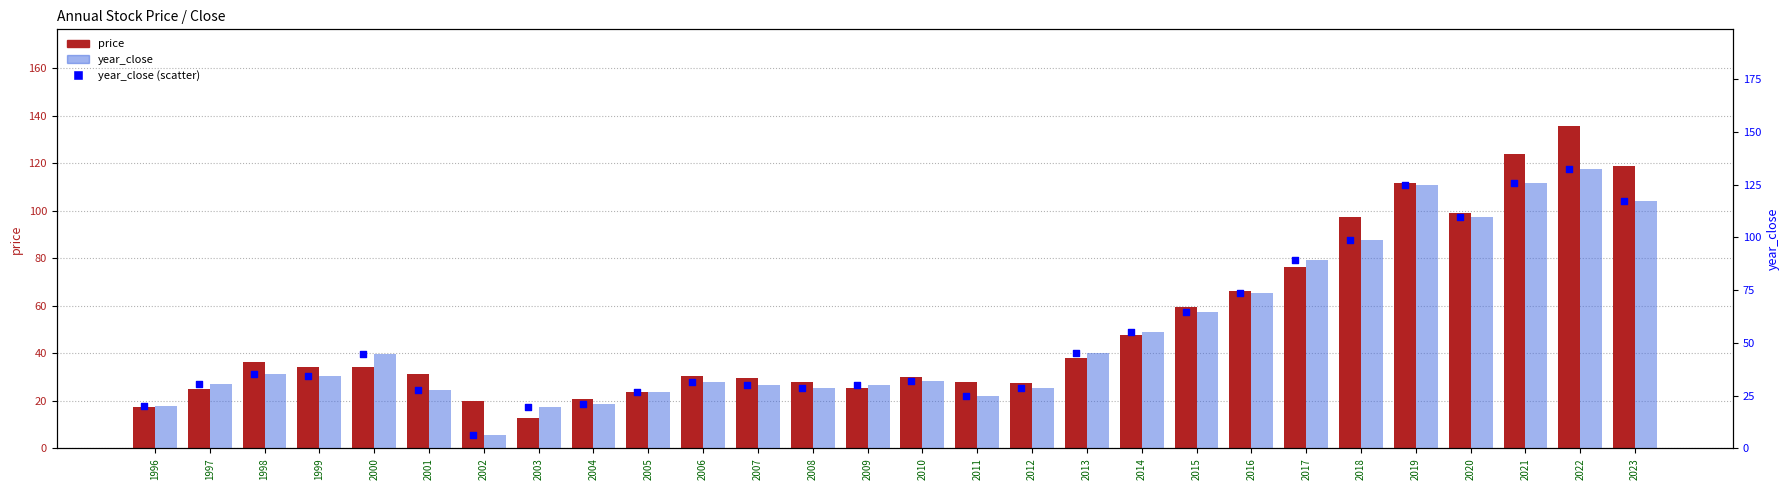

Which series reaches the maximum Y coordinate?

price